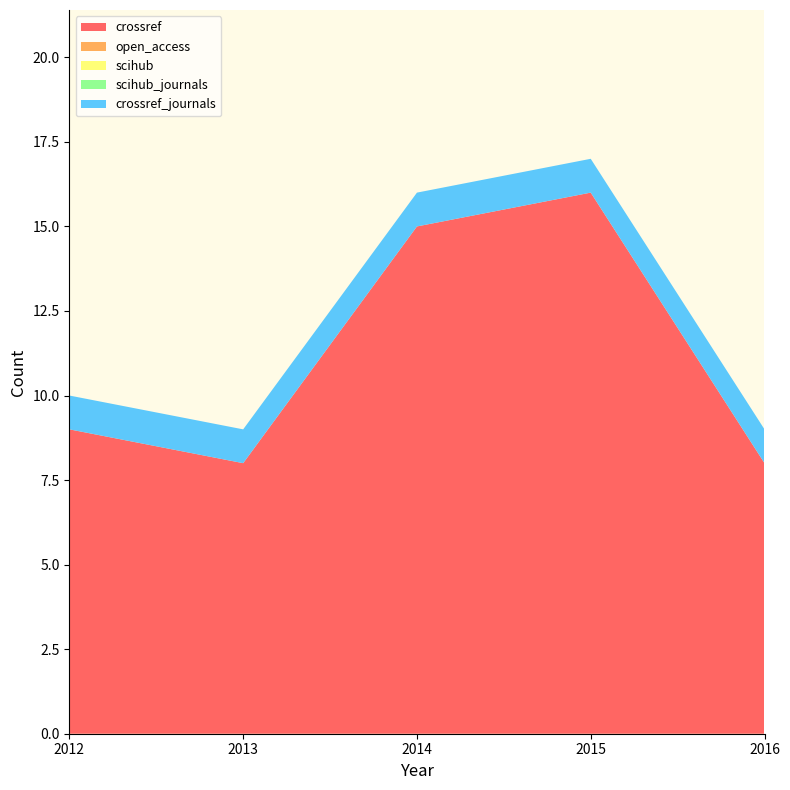

Reading left to right, list all the values displayed in this chart.

crossref: 2012=9	2013=8	2014=15	2015=16	2016=8
open_access: 2012=0	2013=0	2014=0	2015=0	2016=0
scihub: 2012=0	2013=0	2014=0	2015=0	2016=0
scihub_journals: 2012=0	2013=0	2014=0	2015=0	2016=0
crossref_journals: 2012=1	2013=1	2014=1	2015=1	2016=1